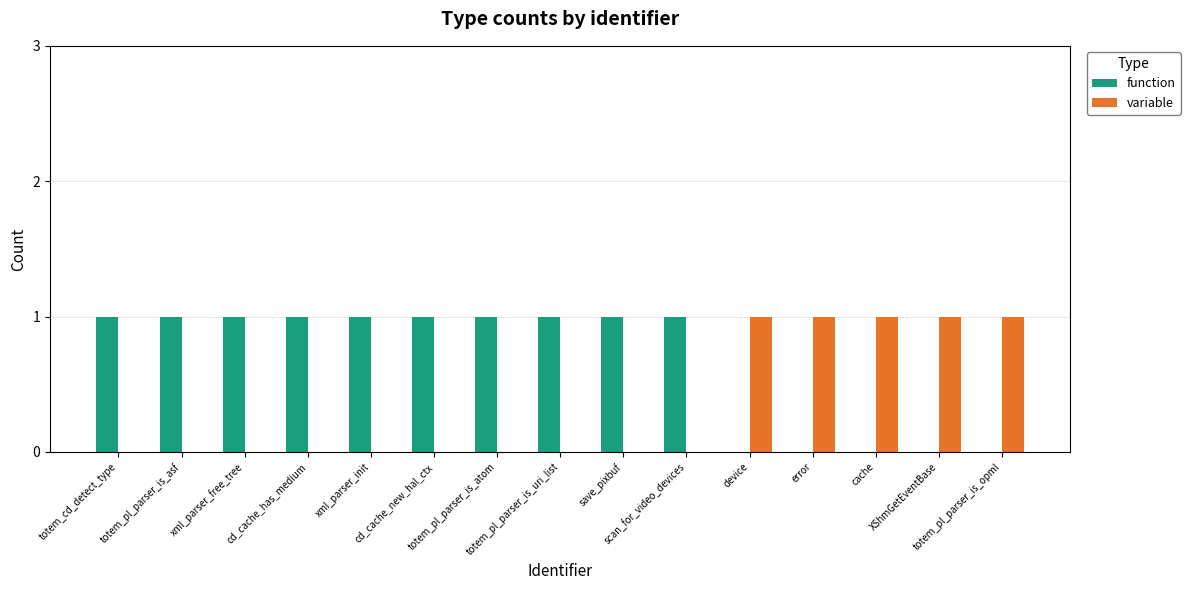

What is the sum of all function values?

10